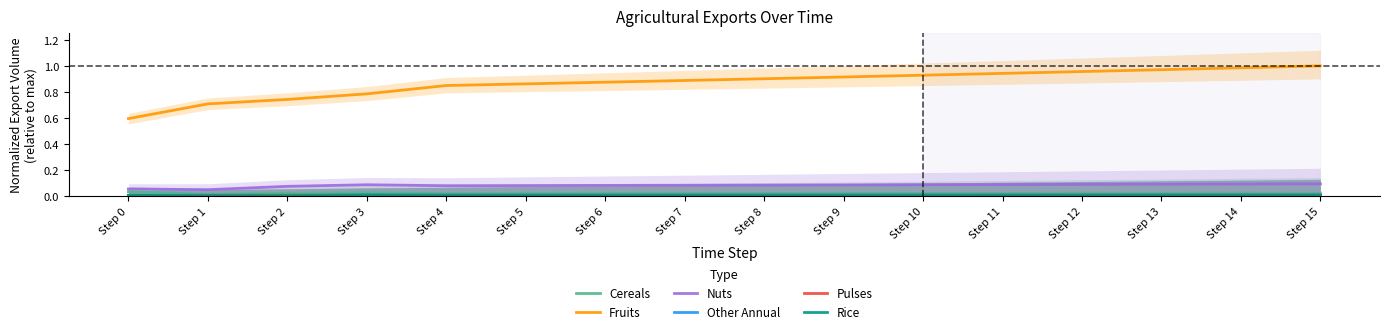

The value of Rice at Step 0 is 0.0. True or false?

True